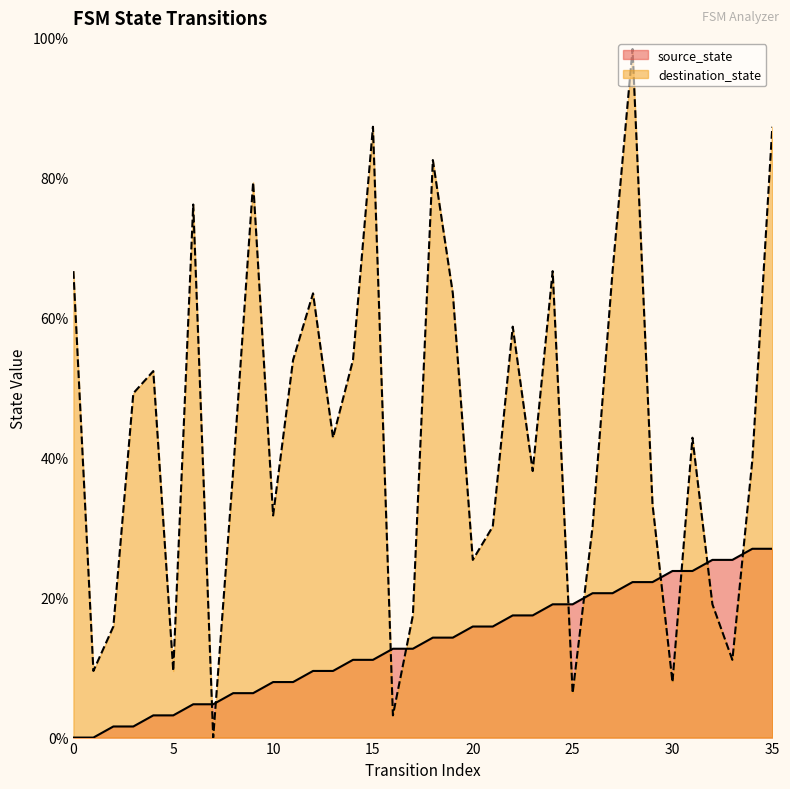

Reading left to right, transcribe all the data shown in this chart.

source_state: 0=0.0	1=0.0	2=1.6	3=1.6	4=3.2	5=3.2	6=4.8	7=4.8	8=6.3	9=6.3	10=7.9	11=7.9	12=9.5	13=9.5	14=11.1	15=11.1	16=12.7	17=12.7	18=14.3	19=14.3	20=15.9	21=15.9	22=17.5	23=17.5	24=19.0	25=19.0	26=20.6	27=20.6	28=22.2	29=22.2	30=23.8	31=23.8	32=25.4	33=25.4	34=27.0	35=27.0
destination_state: 0=66.7	1=9.5	2=15.9	3=49.2	4=52.4	5=9.5	6=76.2	7=0.0	8=38.1	9=79.4	10=31.7	11=54.0	12=63.5	13=42.9	14=54.0	15=87.3	16=3.2	17=17.5	18=82.5	19=63.5	20=25.4	21=30.2	22=58.7	23=38.1	24=66.7	25=6.3	26=30.2	27=66.7	28=98.4	29=33.3	30=7.9	31=42.9	32=19.0	33=11.1	34=39.7	35=87.3